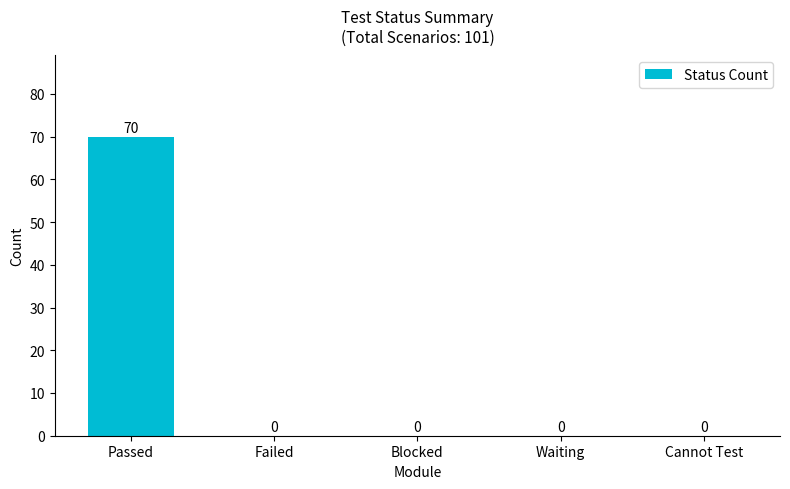

Are the bars horizontal?

No